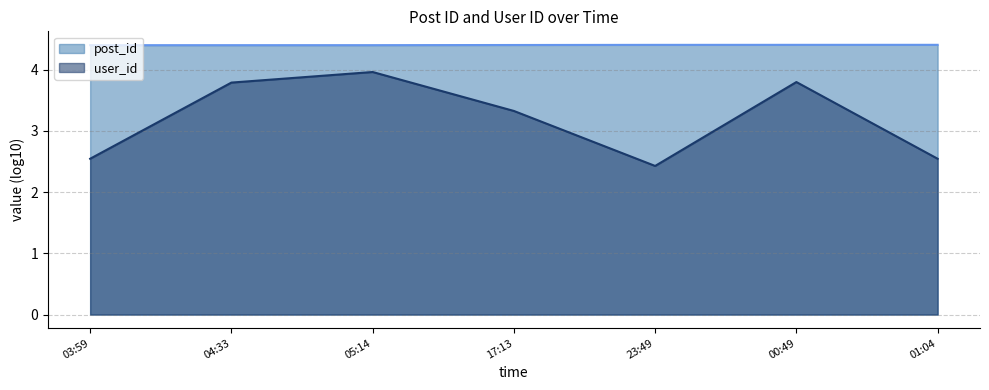

How many distinct data groups are displayed?

2